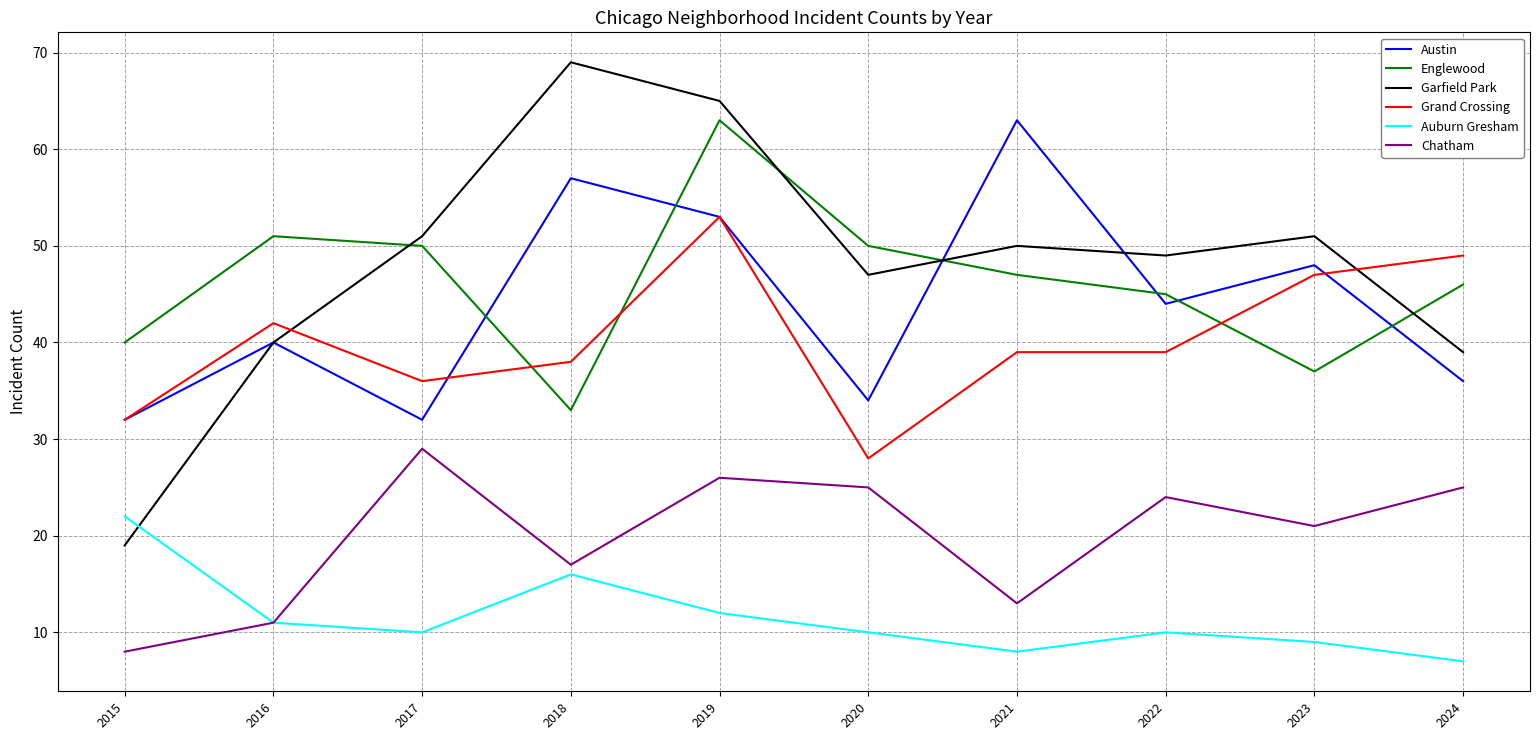

What is the difference between the maximum and minimum values in the Englewood series?

30